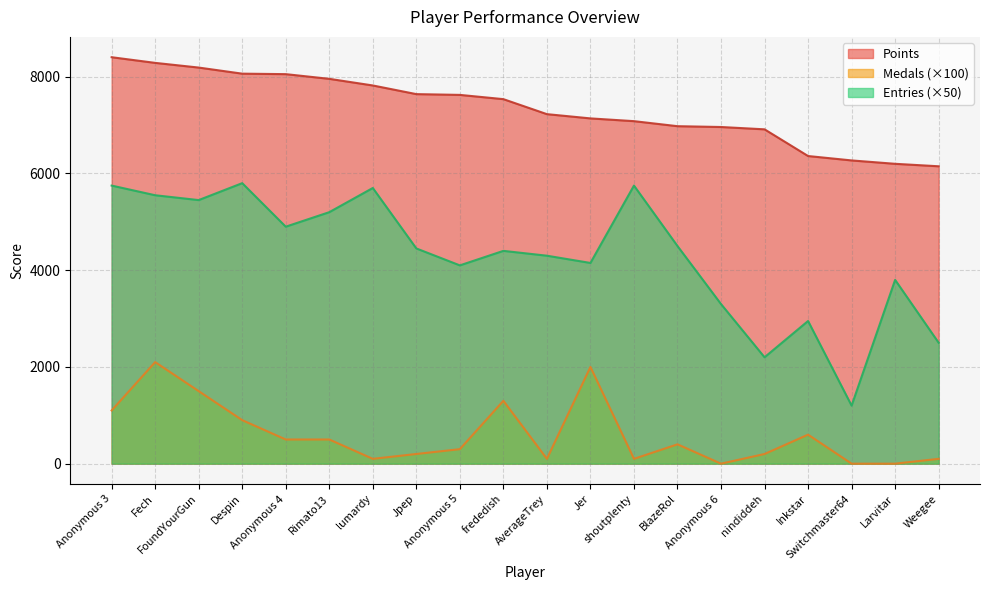

True or false: Medals and Entries cross at least once.

False